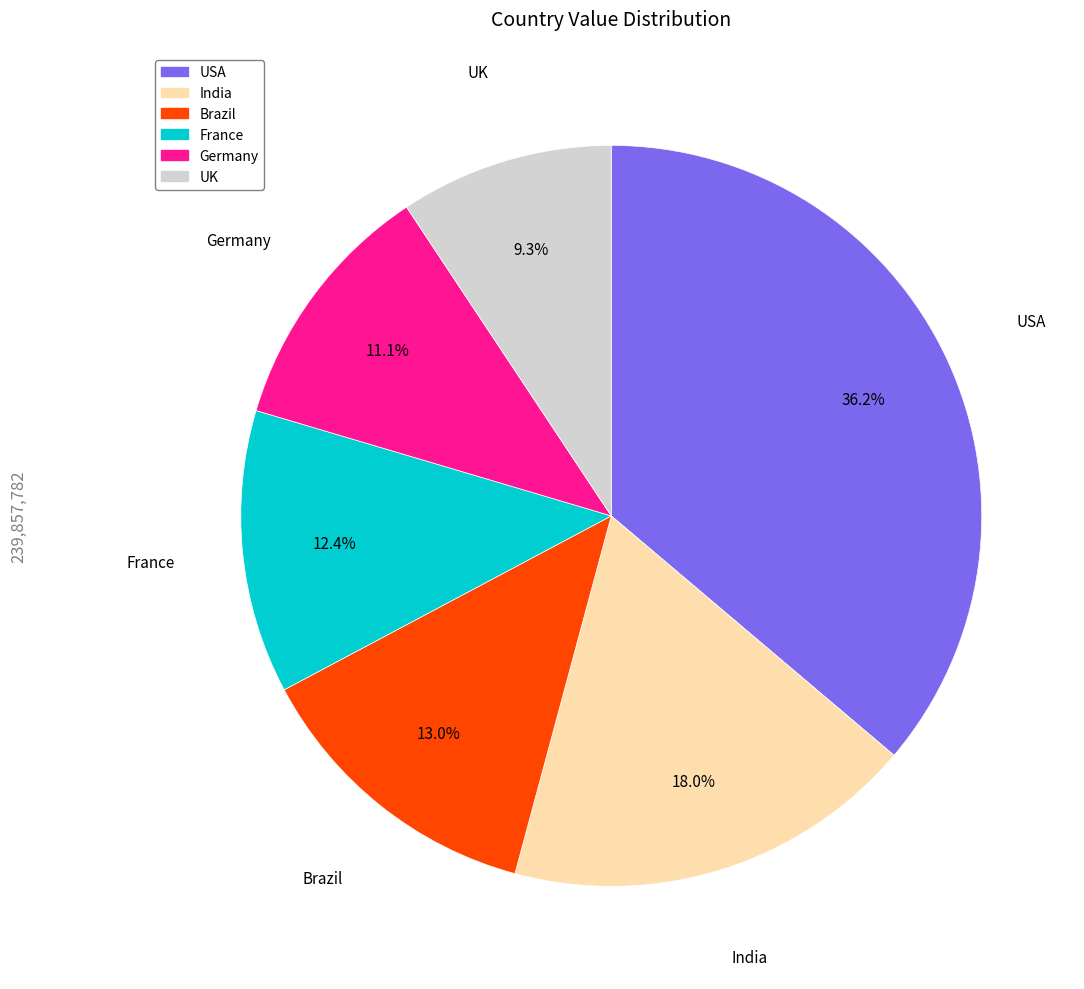

What is the smallest slice in the pie chart?

UK